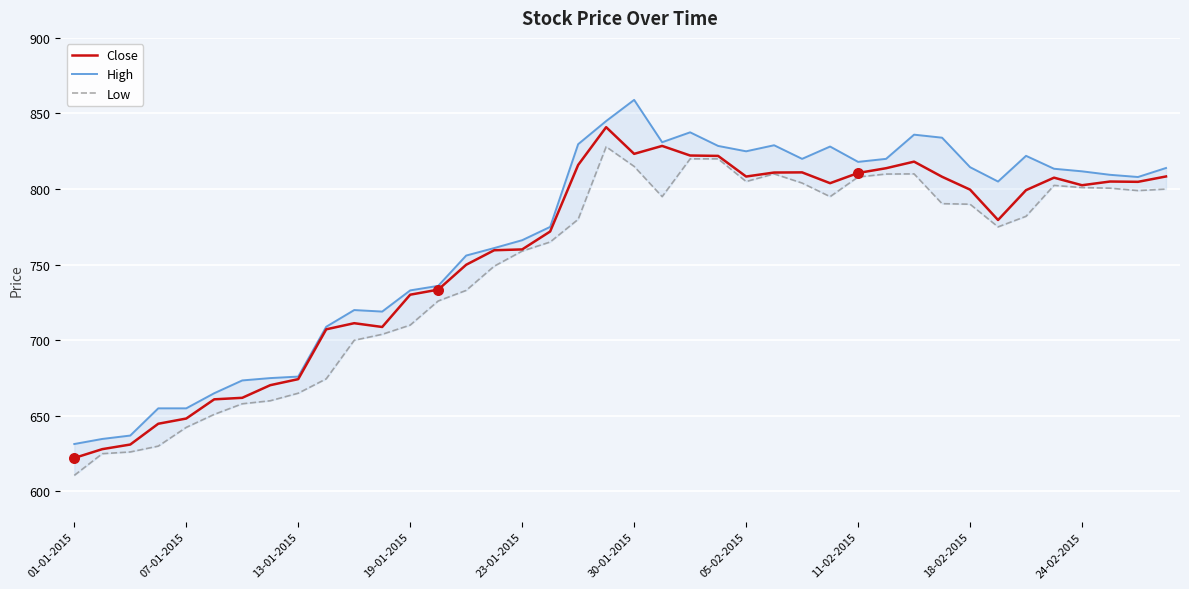

What are all the series names shown in the legend?

Close, High, Low